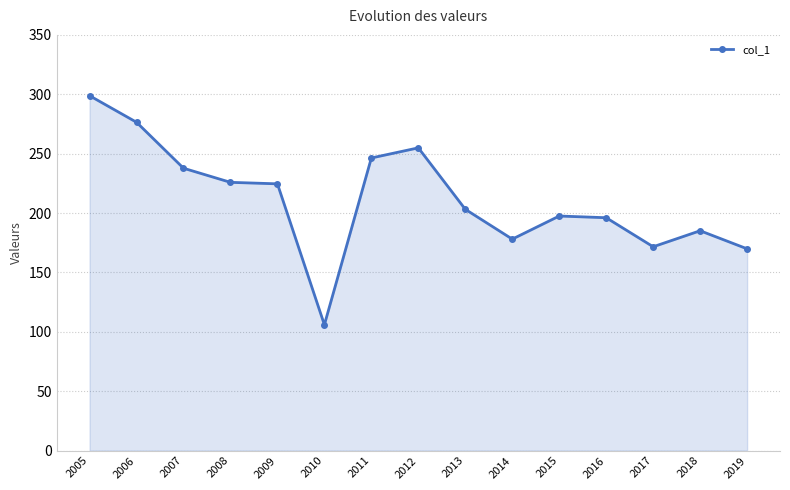

How many lines are shown in the chart?

1